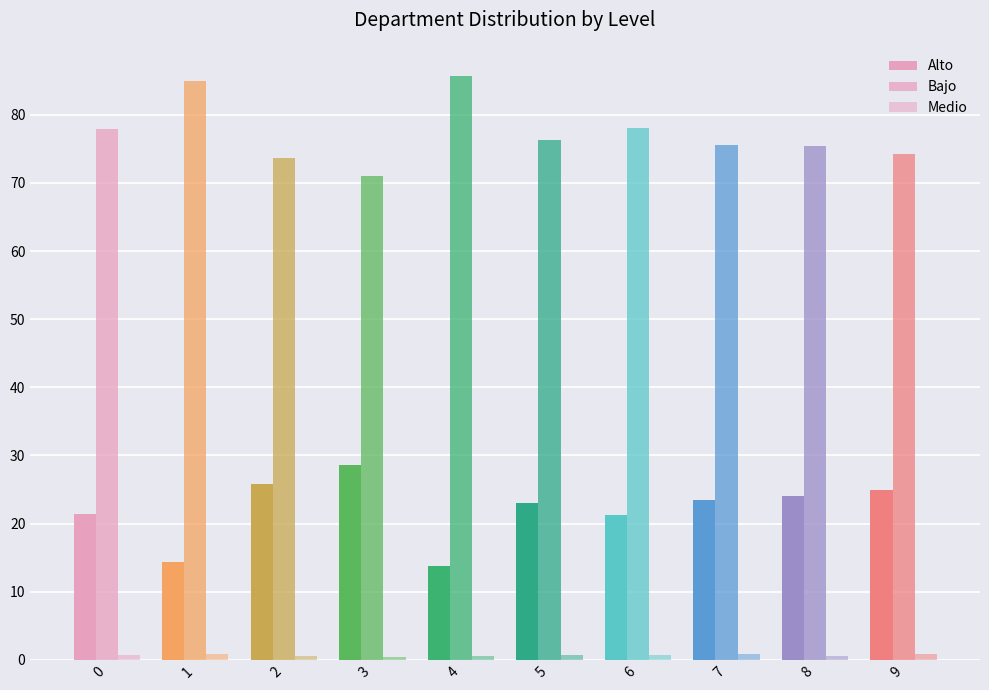

How many bars are there in each group?

3